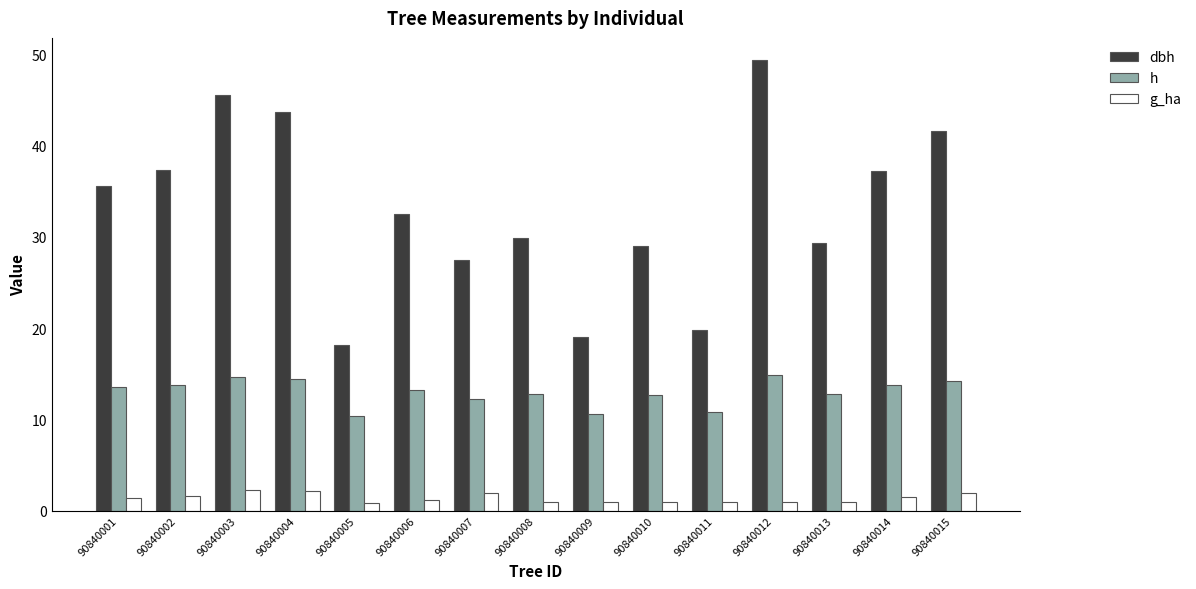

Which series changed the most between 90840003 and 90840014?

dbh